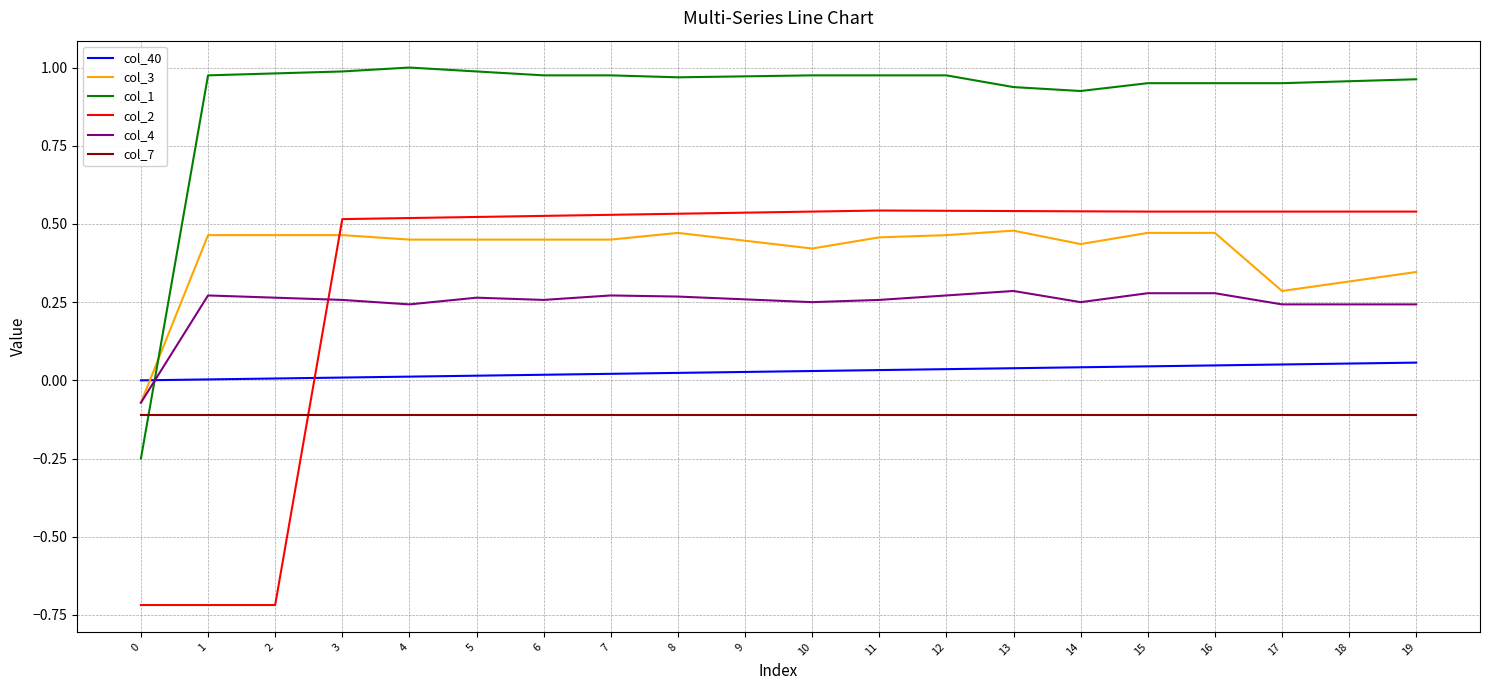

The value of col_7 at 9 is -0.1. True or false?

True